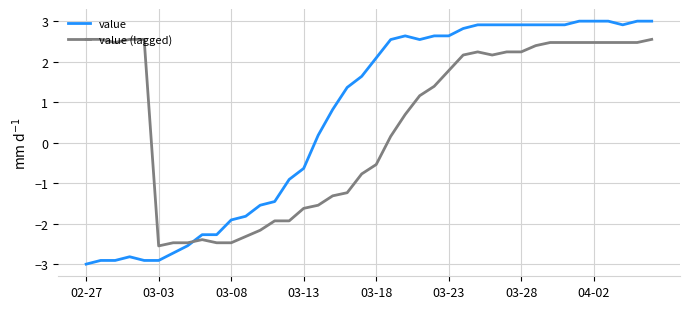

What is the difference between the maximum and minimum values in the value (lagged) series?

5.1